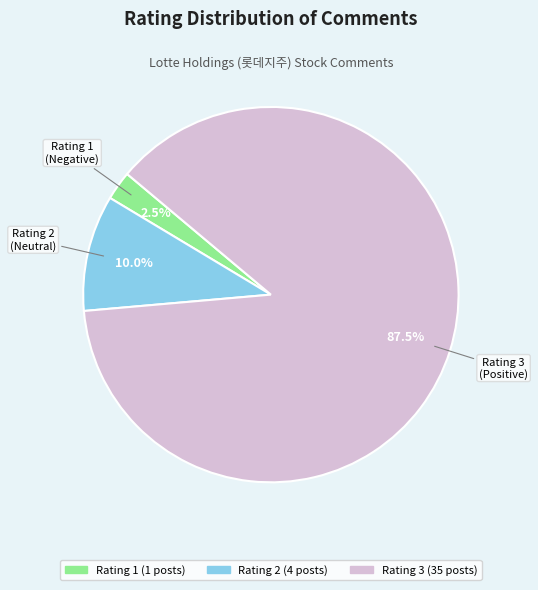

Is there any slice that represents more than half of the pie?

Yes